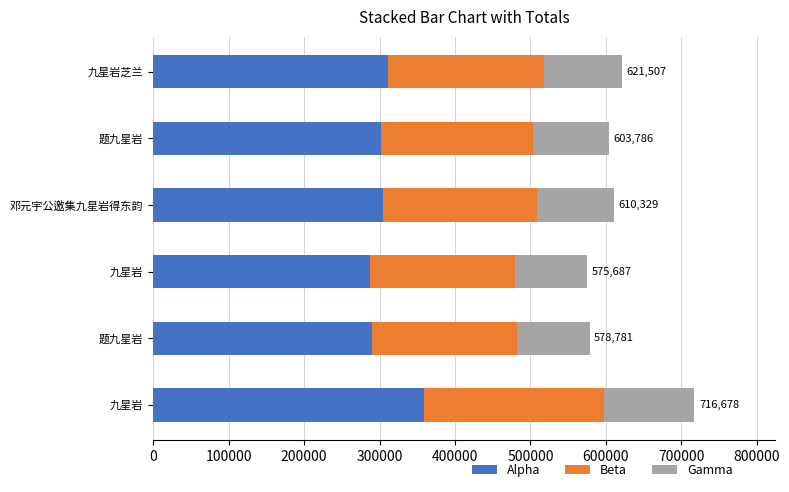

Rank the series by their maximum value, from highest to lowest.

Alpha, Beta, Gamma